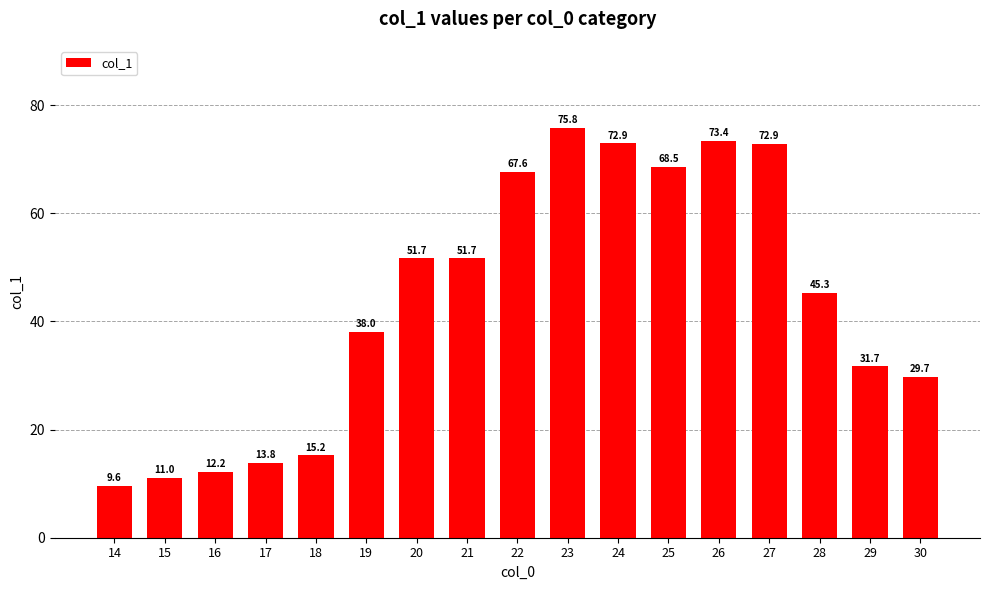

What is the value of the 9th bar from the left?

67.6